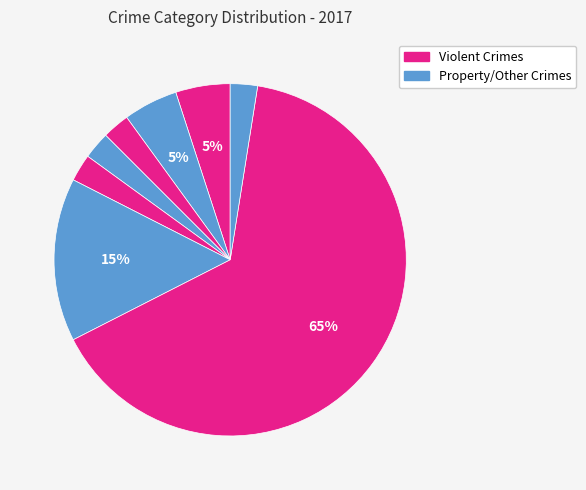

To the nearest percent, what is the average slice percentage?

12%